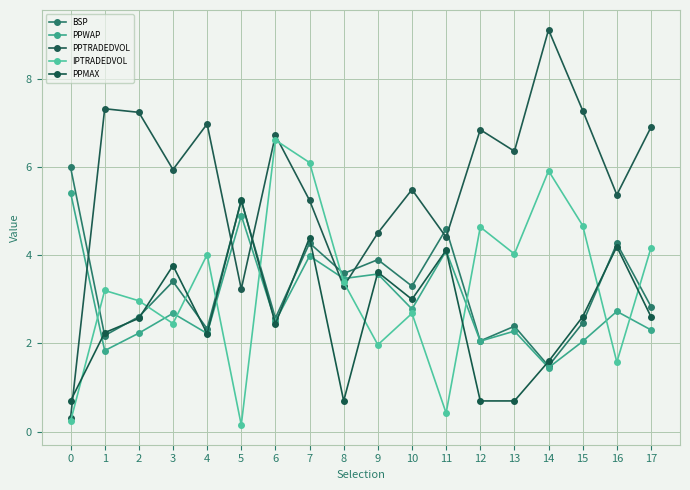

After their last crossing, which series has the higher values: IPTRADEDVOL or PPWAP?

IPTRADEDVOL